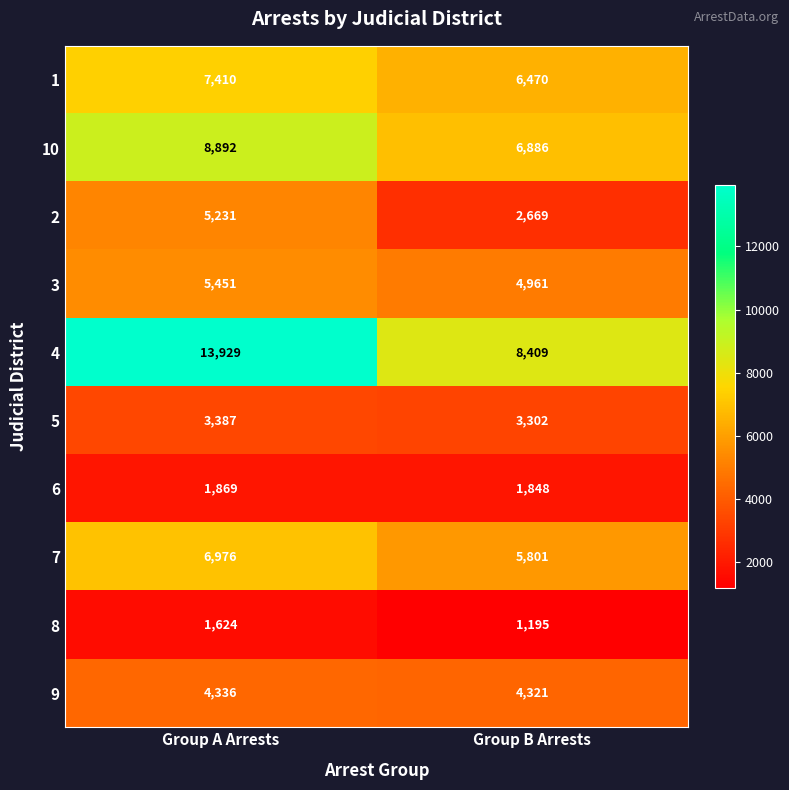

The 4 series shows 13929 at Group A Arrests. True or false?

True